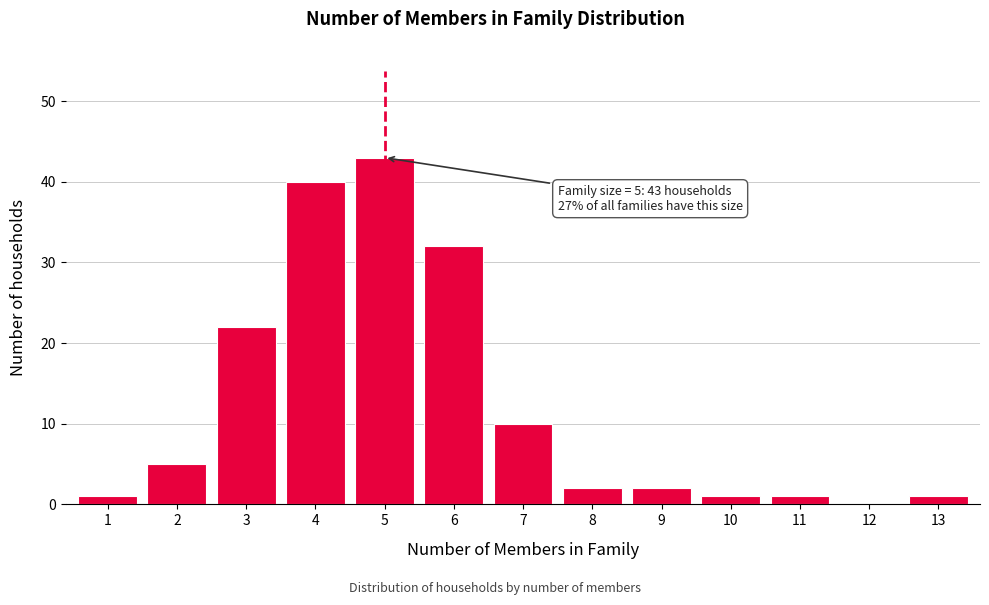

Reading left to right, transcribe all the data shown in this chart.

1=1	2=5	3=22	4=40	5=43	6=32	7=10	8=2	9=2	10=1	11=1	12=0	13=1